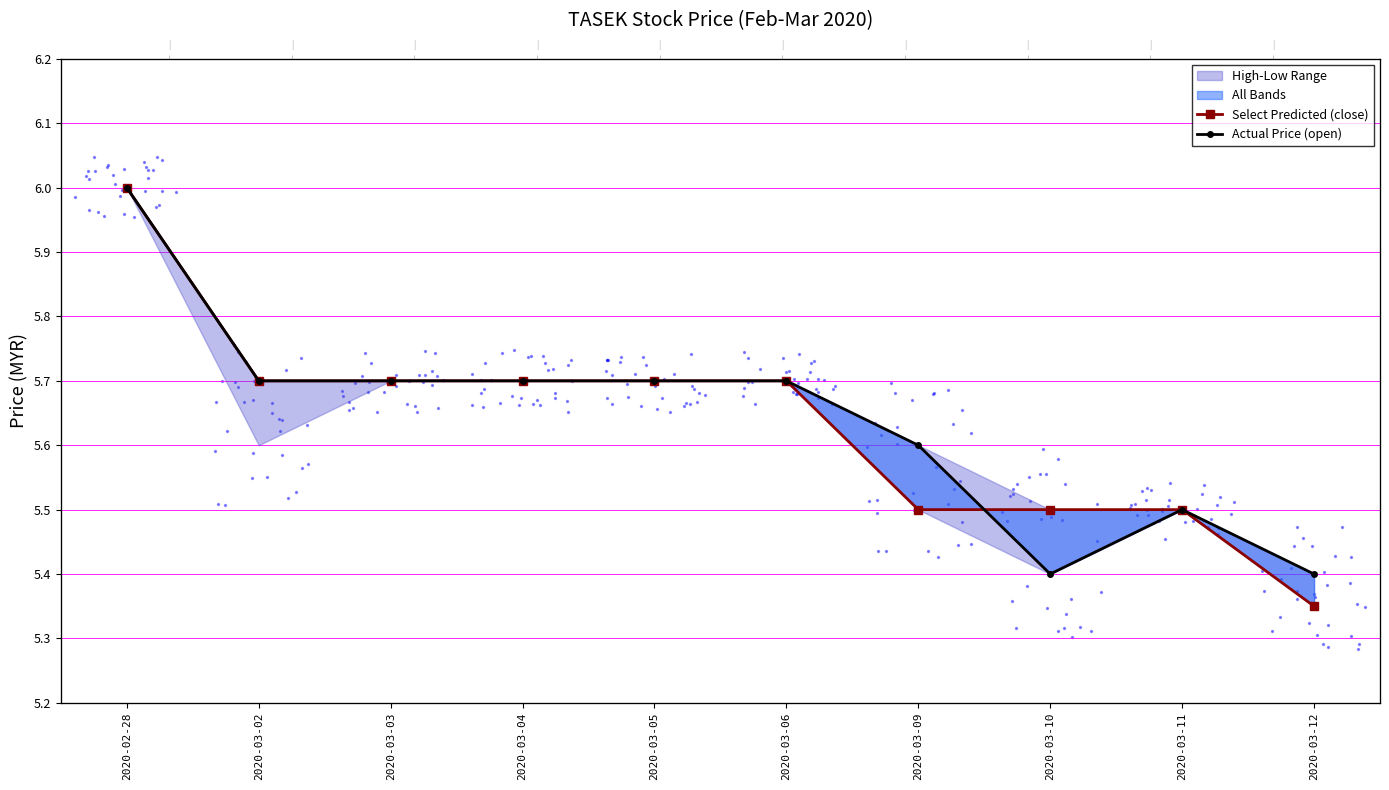

What is the total value across all series at 2020-03-04?

11.4